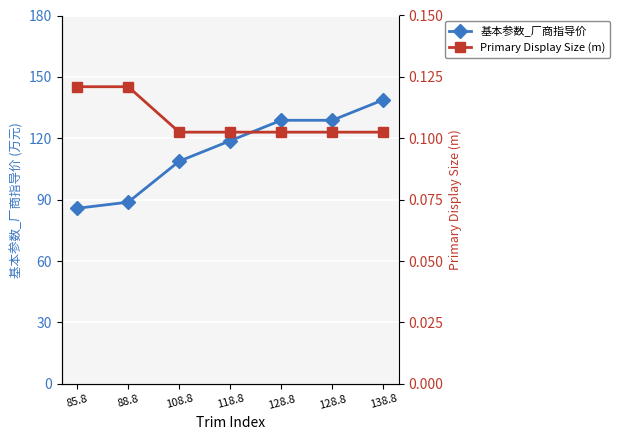

At how many categories does at least one series exceed 40?

7